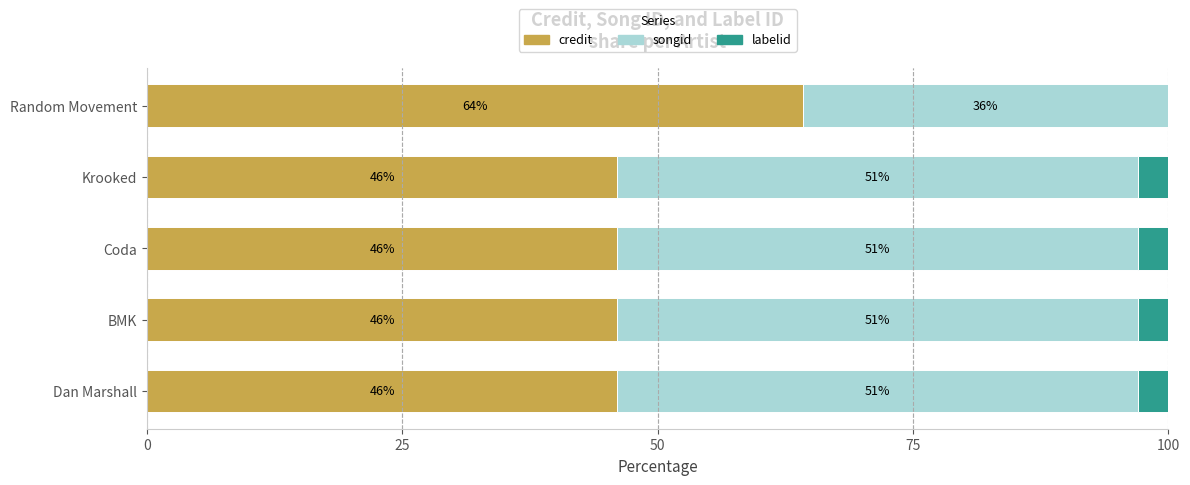

What is the total value across all series at Krooked?

100.0